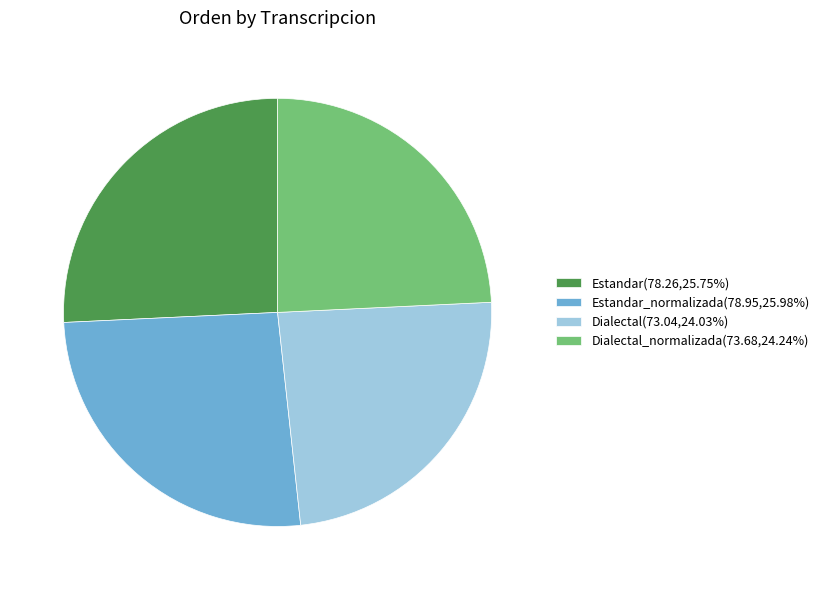

Does Dialectal_normalizada(73.68,24.24%) represent more than half of the total?

No